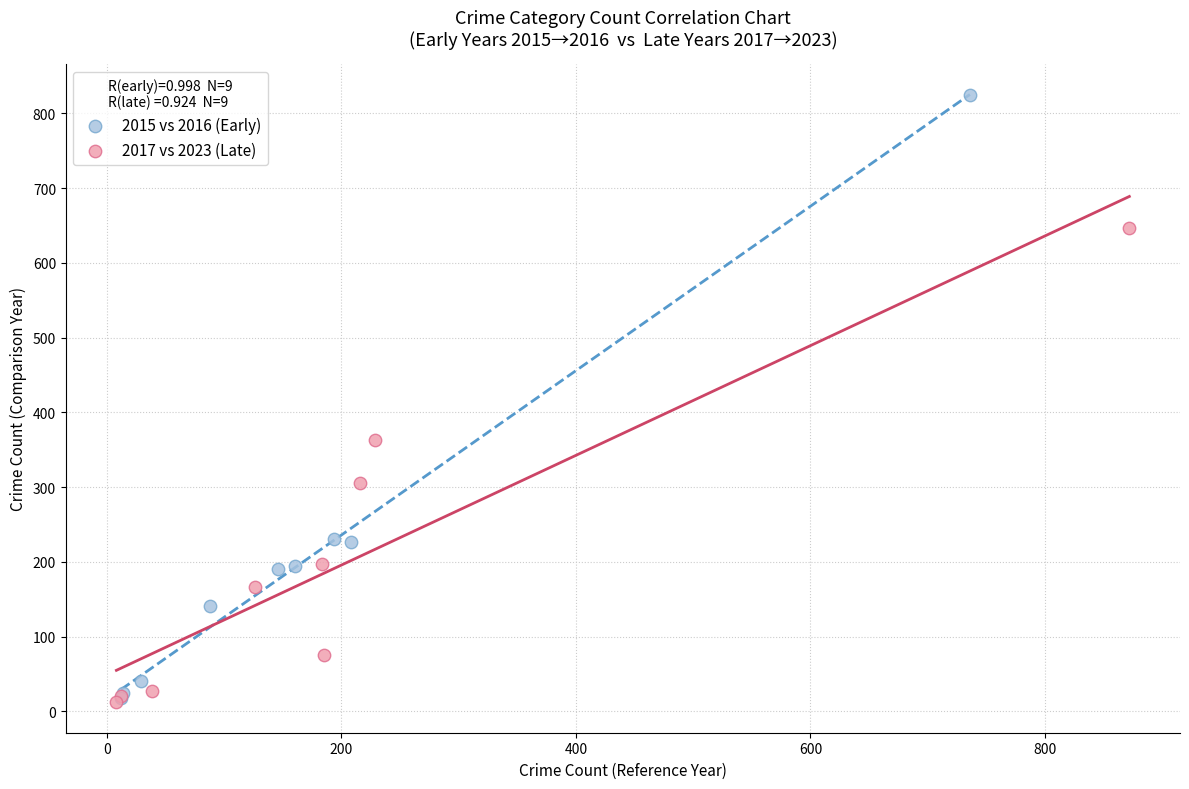

Which series contains the highest Y value?

2015 vs 2016 (Early)